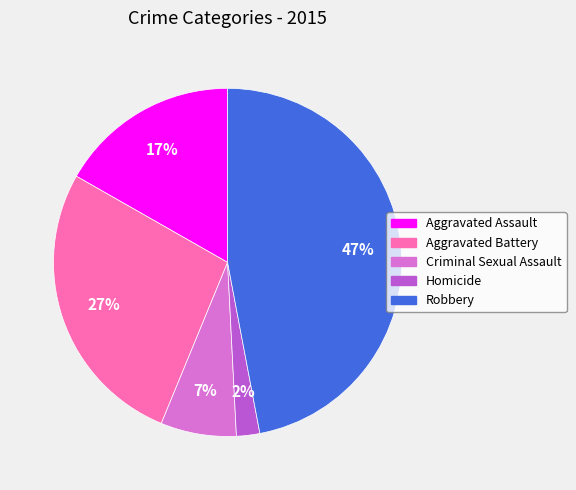

Count the number of slices in the pie.

5